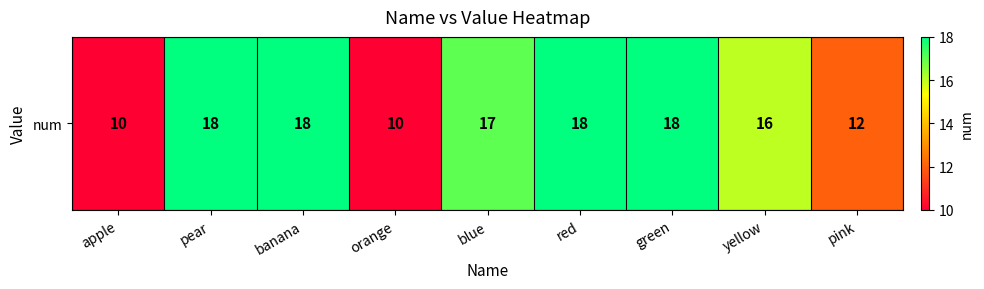

At which label is the value closest to 14?

yellow